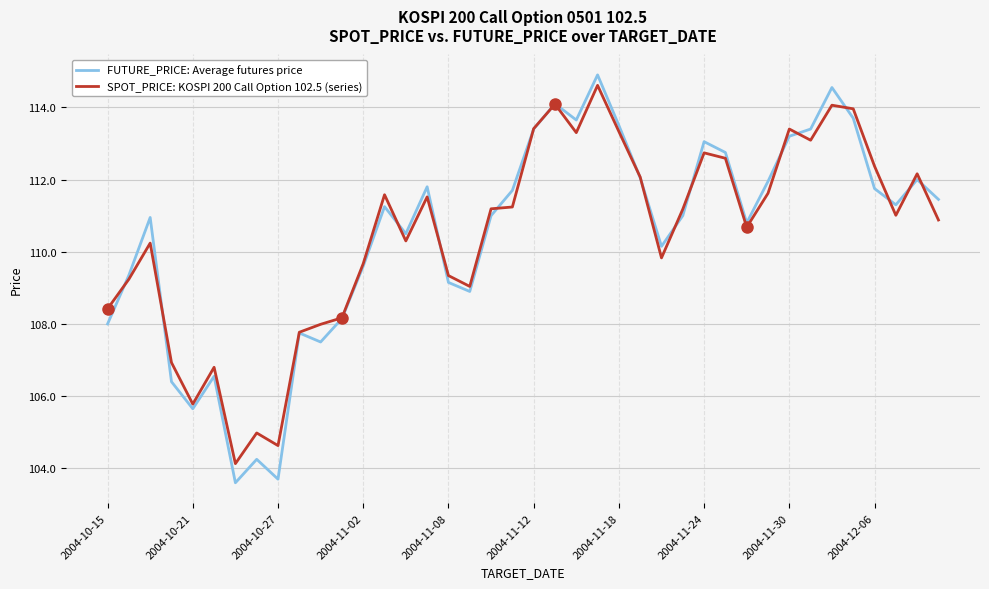

What is the maximum value shown in the chart?

114.9